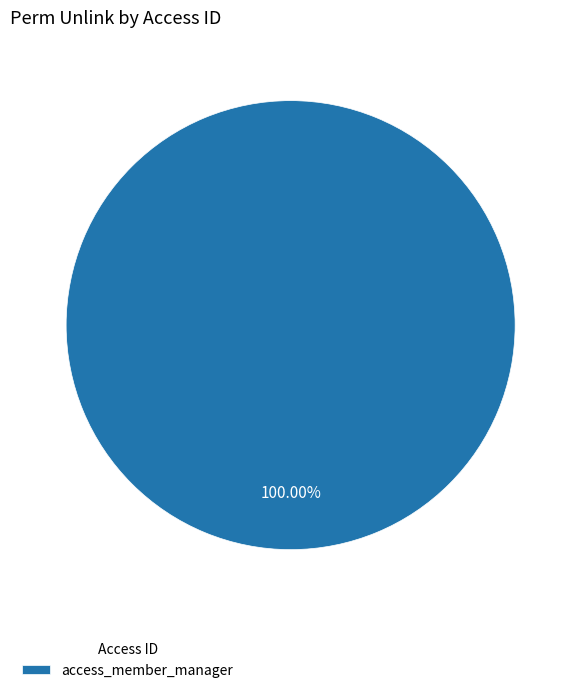

Which slice represents more than half of the pie?

access_member_manager